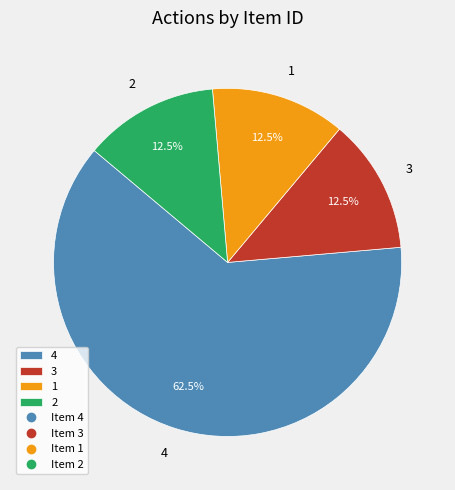

Is 2 the majority of the pie?

No